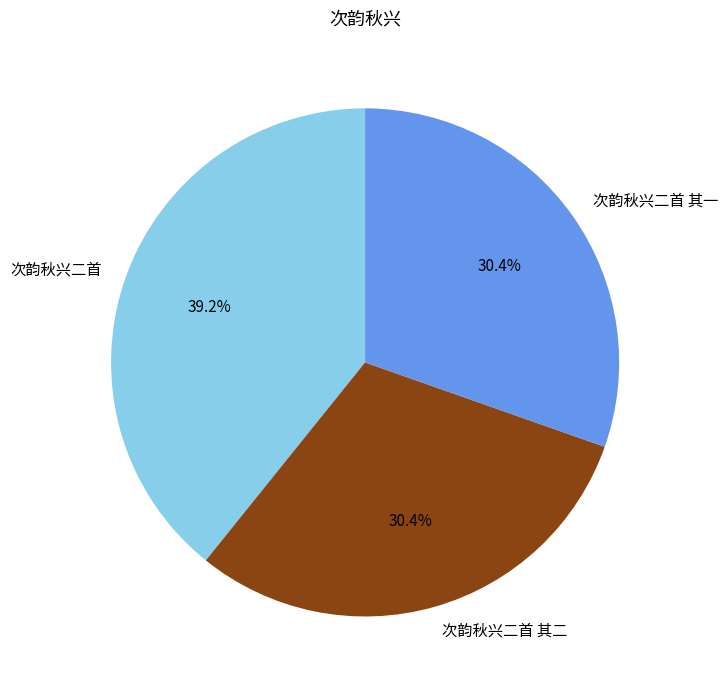

What percentage is the 次韵秋兴二首 其一 slice, to the nearest percent?

30%